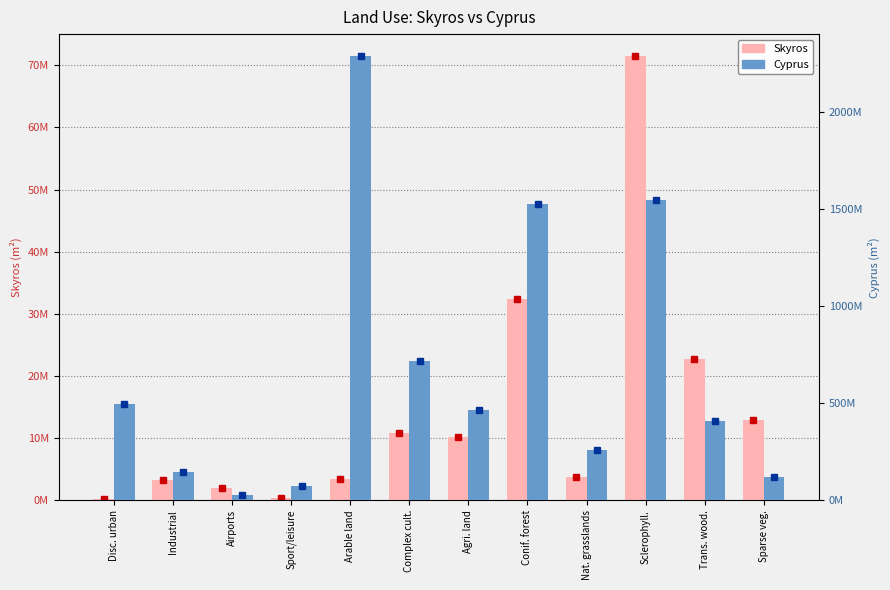

What are all the series names shown in the legend?

Skyros, Cyprus